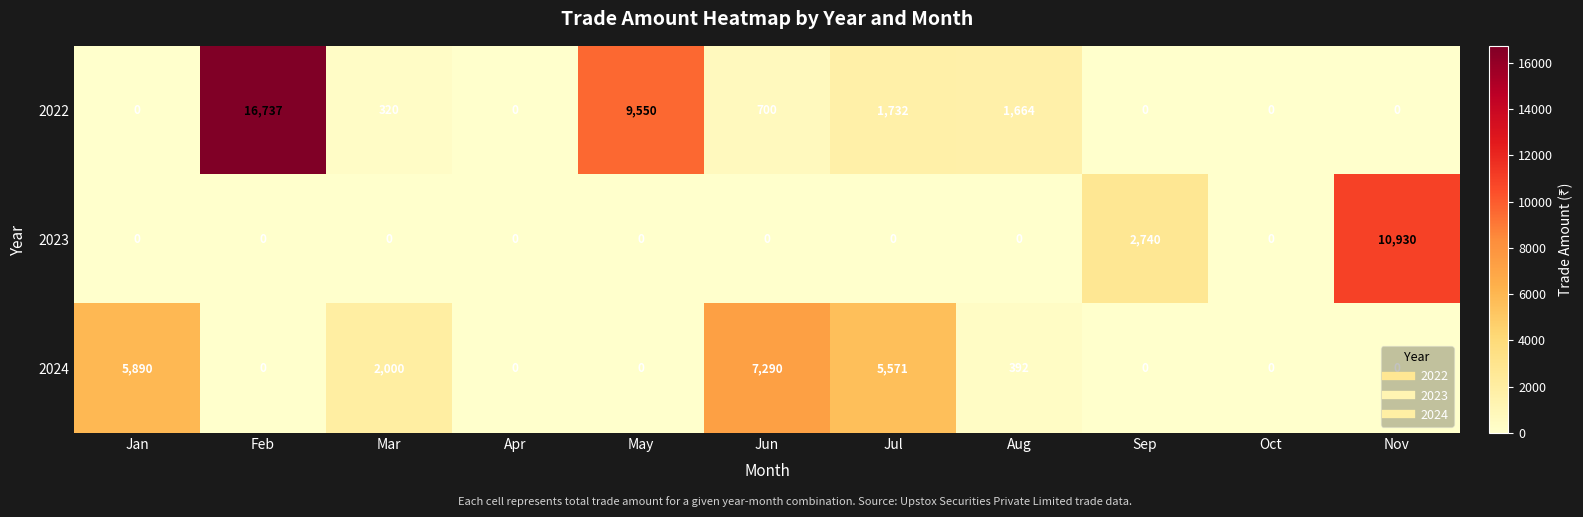

Between Apr and Sep, which series saw the biggest shift?

2023